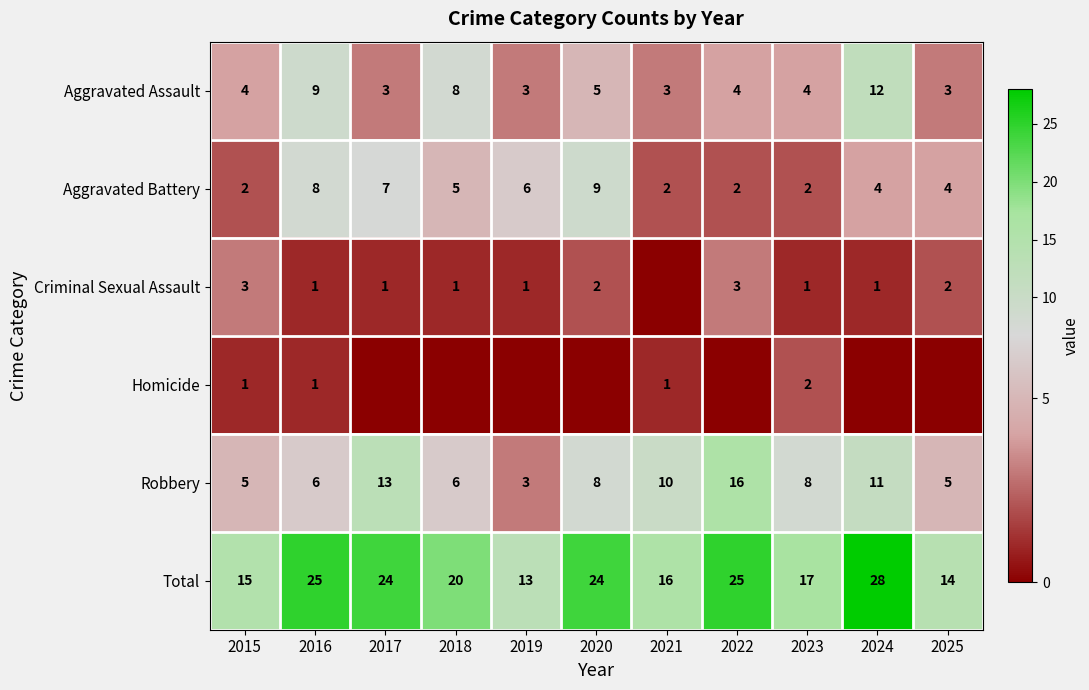

What is the greatest value displayed?

28